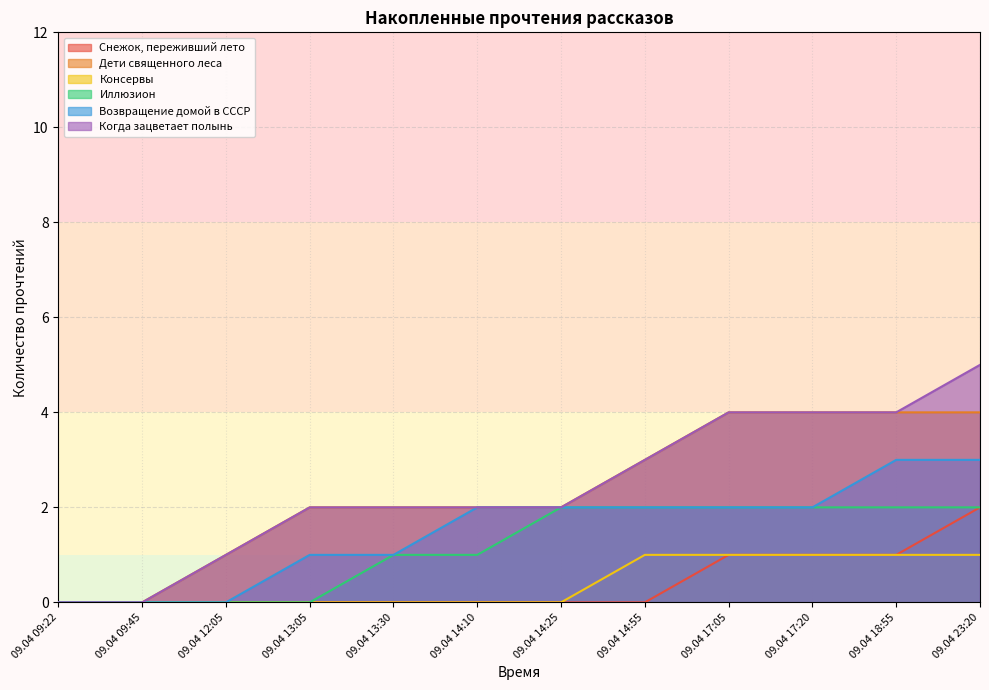

What position from the right is 09.04 14:10?

7